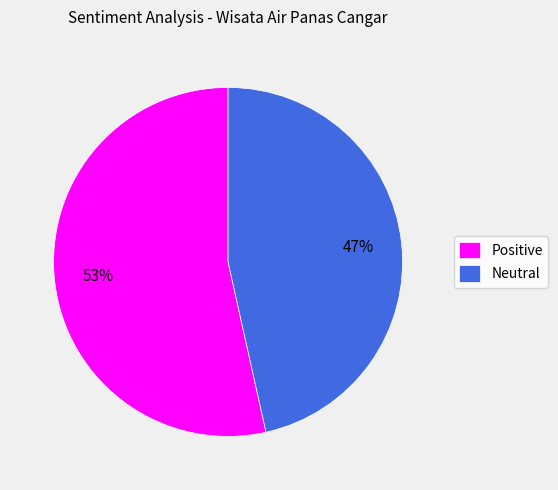

Which slice is the largest?

Positive